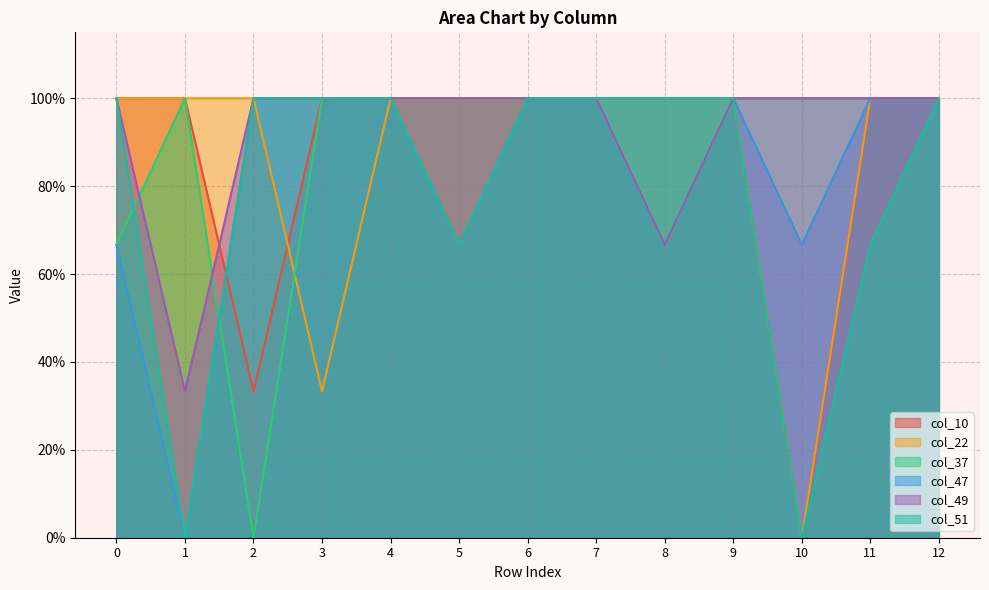

Reading right to left, list all the values displayed in this chart.

col_10: 1.0	1.0	0.0	1.0	1.0	1.0	1.0	1.0	1.0	1.0	0.3	1.0	1.0
col_22: 1.0	1.0	0.0	1.0	1.0	1.0	1.0	1.0	1.0	0.3	1.0	1.0	1.0
col_37: 1.0	1.0	1.0	1.0	0.7	1.0	1.0	1.0	1.0	1.0	0.0	1.0	0.7
col_47: 1.0	1.0	0.7	1.0	1.0	1.0	1.0	0.7	1.0	1.0	1.0	0.0	0.7
col_49: 1.0	1.0	1.0	1.0	0.7	1.0	1.0	1.0	1.0	1.0	1.0	0.3	1.0
col_51: 1.0	0.7	0.0	1.0	1.0	1.0	1.0	0.7	1.0	1.0	1.0	0.0	1.0